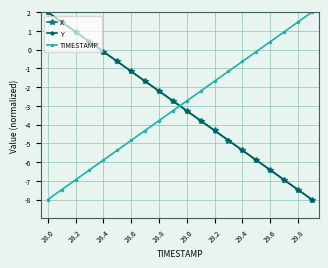

How many intersections are there between X and TIMESTAMP?

1